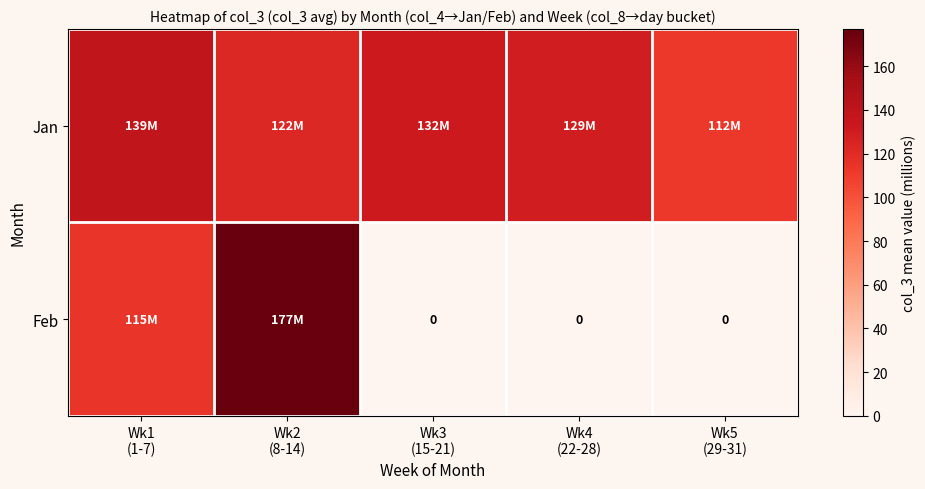

Rank the series by their maximum value, from lowest to highest.

Jan, Feb